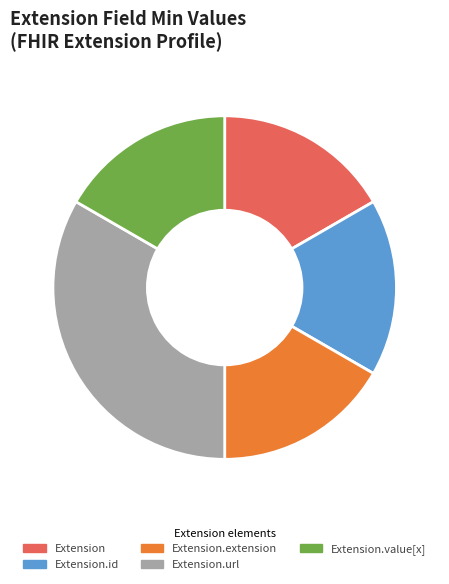

Is Extension.url the majority of the pie?

No